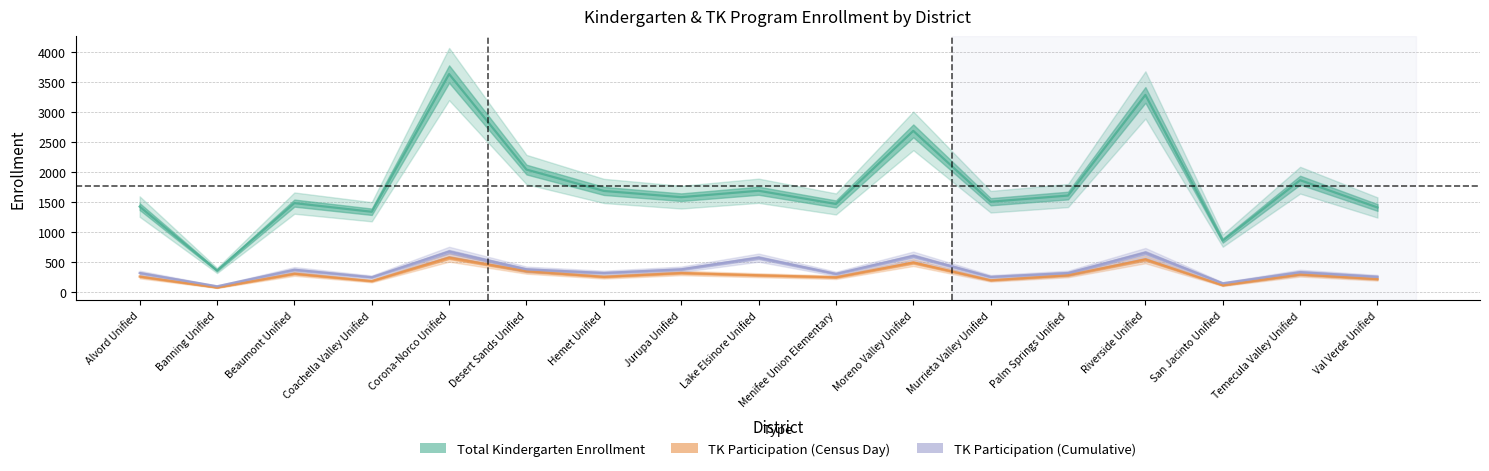

Where does the TK Participation (Census Day) series first go above 275?

Beaumont Unified